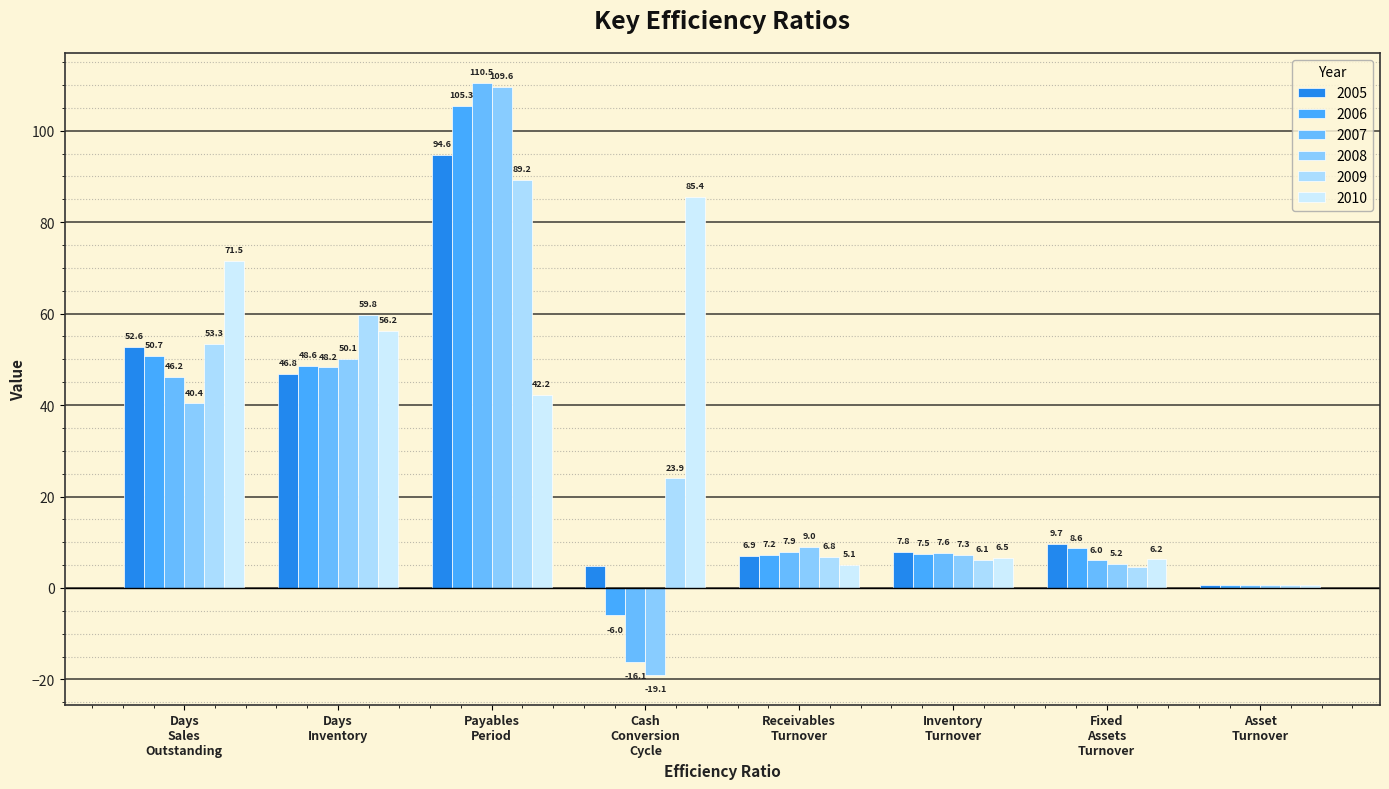

How many groups of bars are there?

8